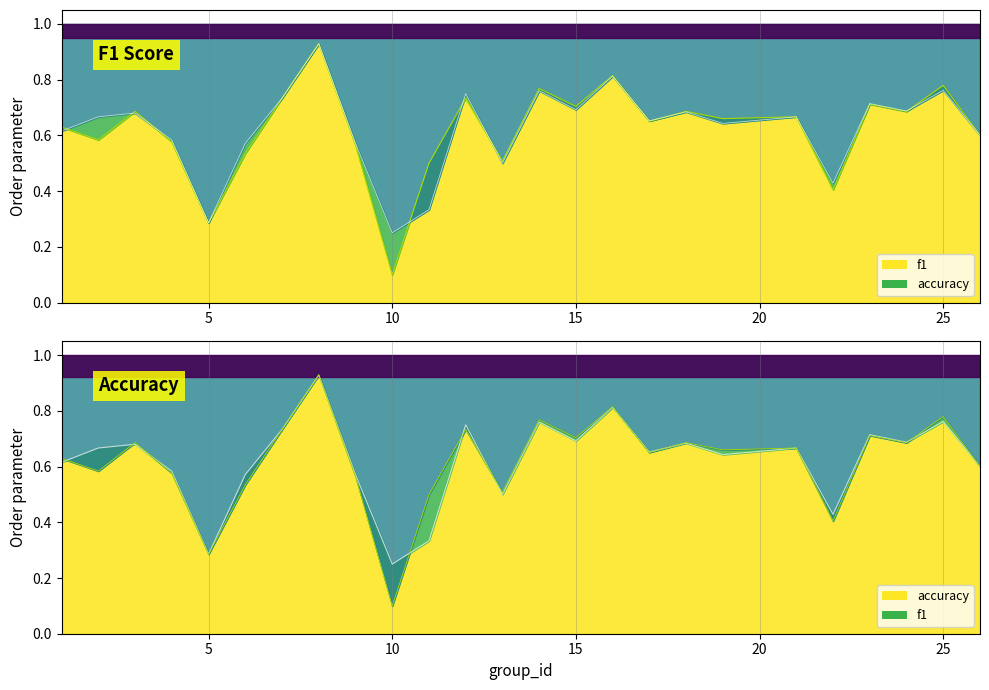

List the series in order of their overall mean, highest first.

accuracy, f1